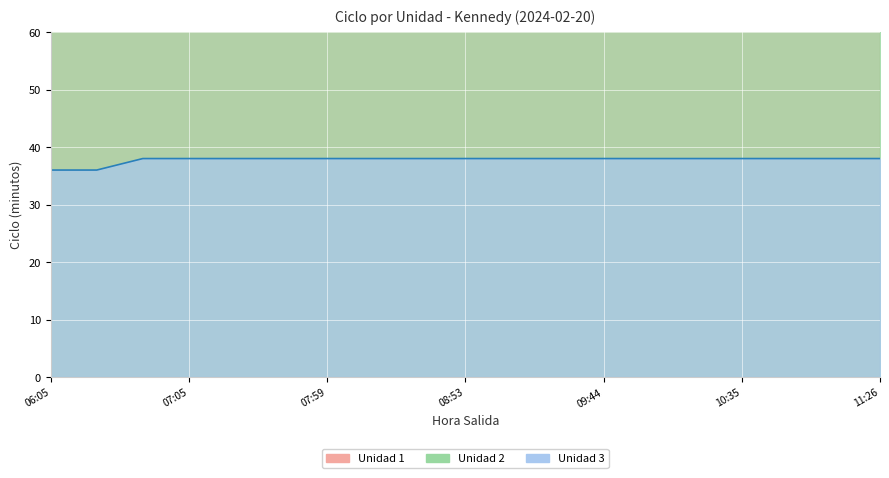

Reading left to right, transcribe all the data shown in this chart.

Unidad 2: 72	72	76	76	76	76	76	76	76	76	76	76	76	76	76	76	76	76	76
Unidad 3: 36	36	38	38	38	38	38	38	38	38	38	38	38	38	38	38	38	38	38